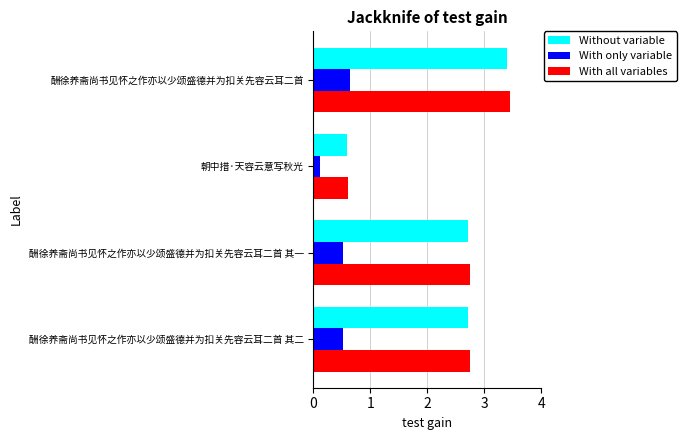

At which category is the sum across all series the highest?

酬徐养斋尚书见怀之作亦以少颂盛德并为扣关先容云耳二首